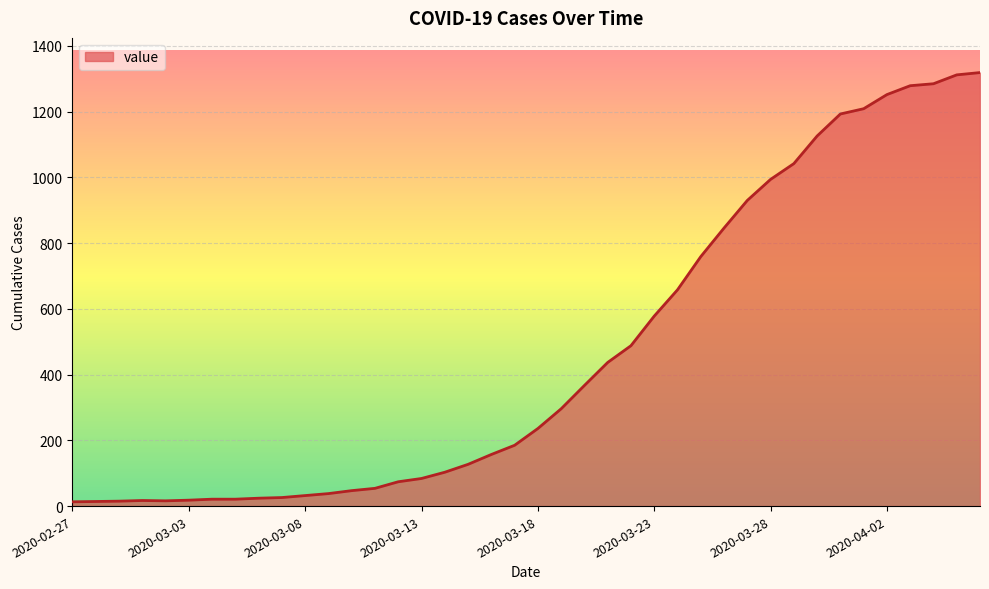

What is the greatest value displayed?

1319